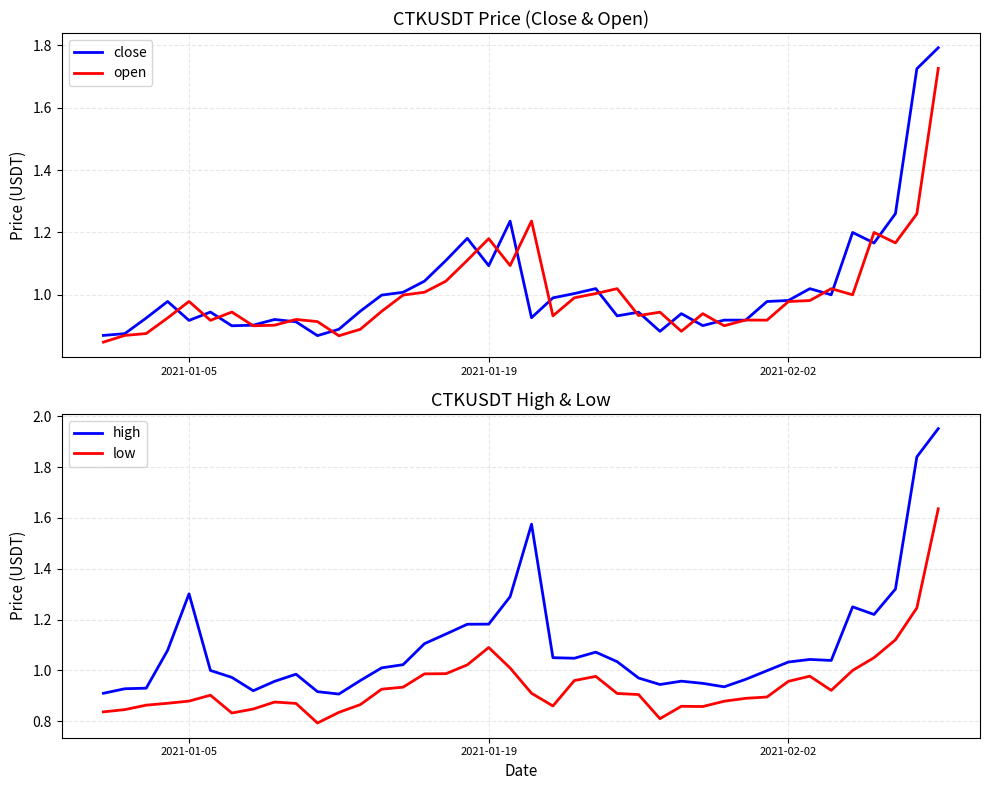

True or false: high and low cross at least once.

False